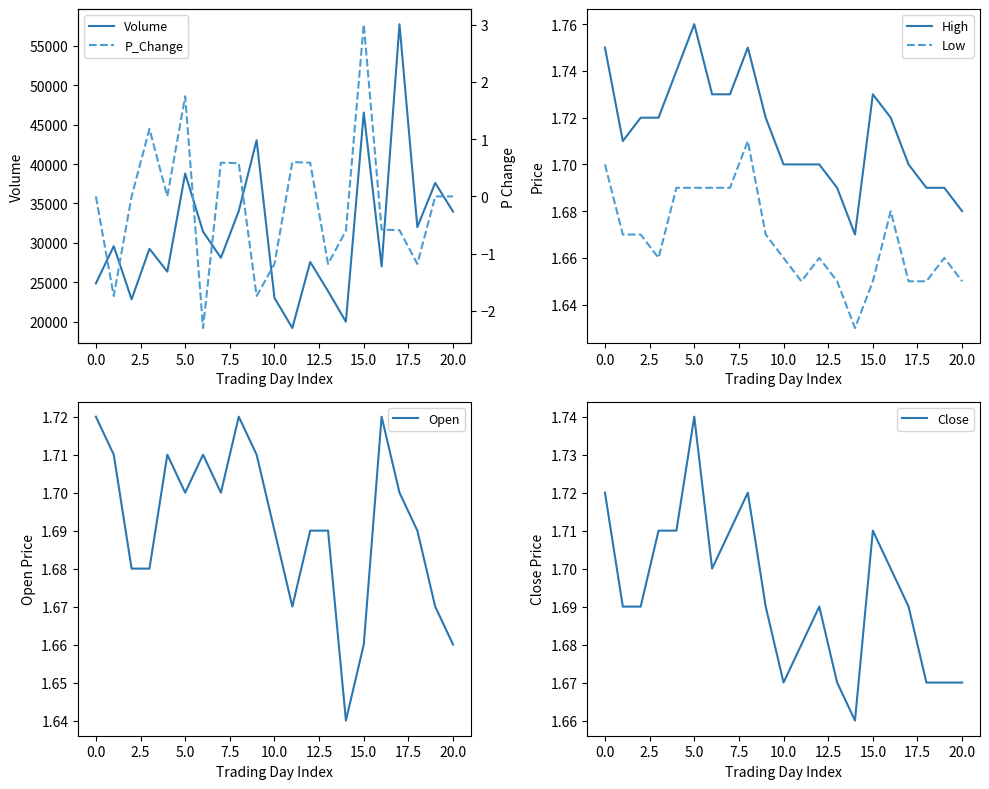

The Close series shows 2.8 at 0.0. True or false?

False